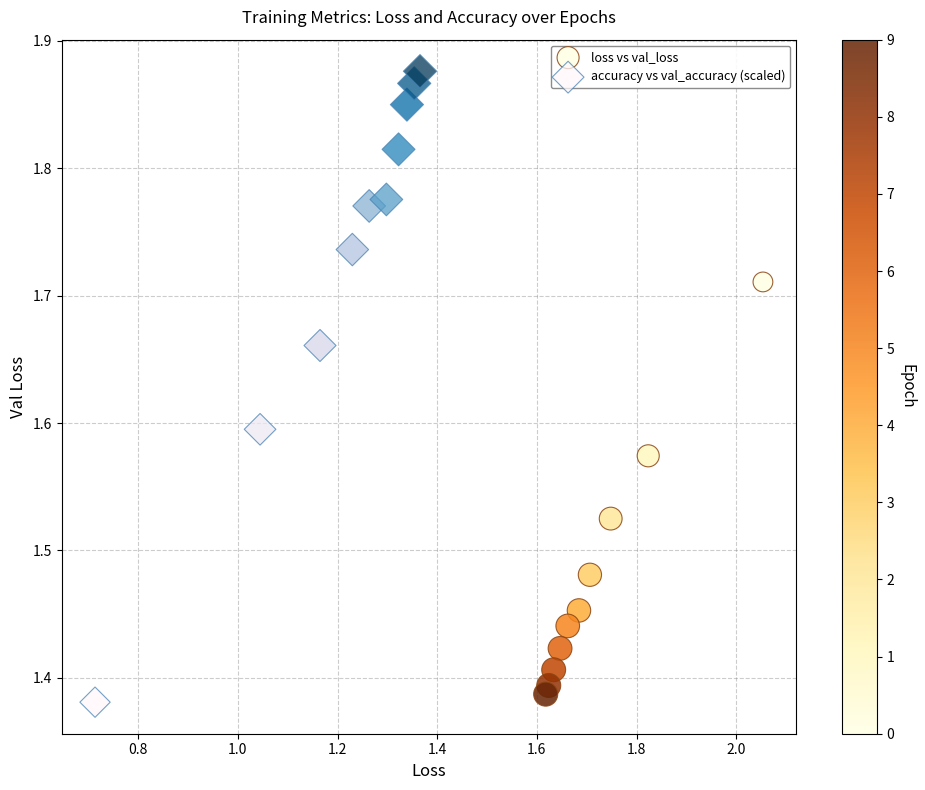

Which series has the largest Y range (max minus min)?

accuracy vs val_accuracy (scaled)